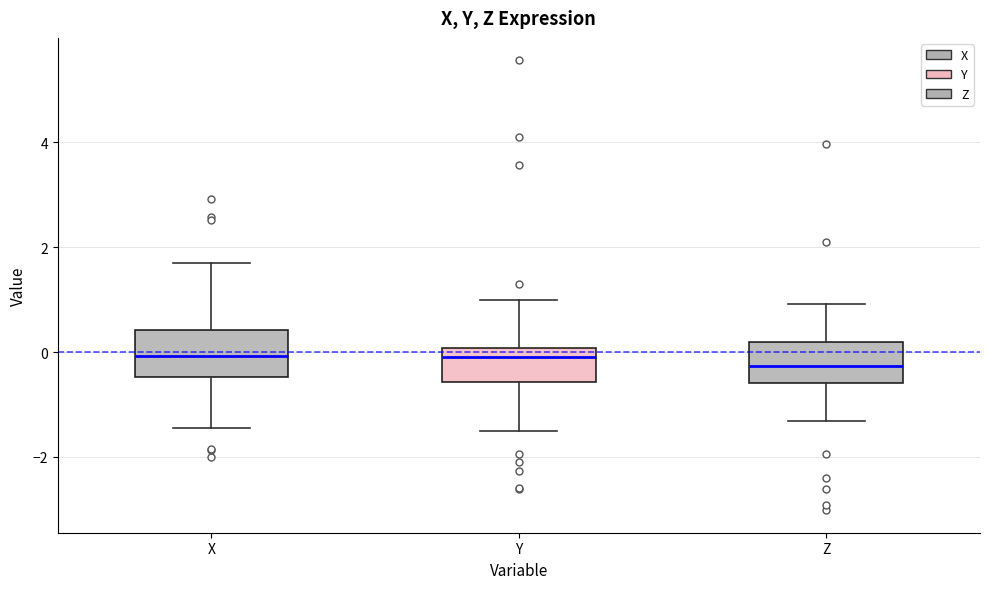

Reading left to right, transcribe this box plot: for each box, give where its median line is, the range the box spans, and where its two whiskers end, as read against the y-axis. The values are not printed on the chart, so give them approximately, as read against the axis.

X: median 0.0, box -0.4 to 0.4, whiskers -1.4 to 1.6
Y: median 0.0 (just below the box's upper edge), box -0.6 to 0.0, whiskers -1.6 to 1.0
Z: median -0.2, box -0.6 to 0.2, whiskers -1.4 to 1.0